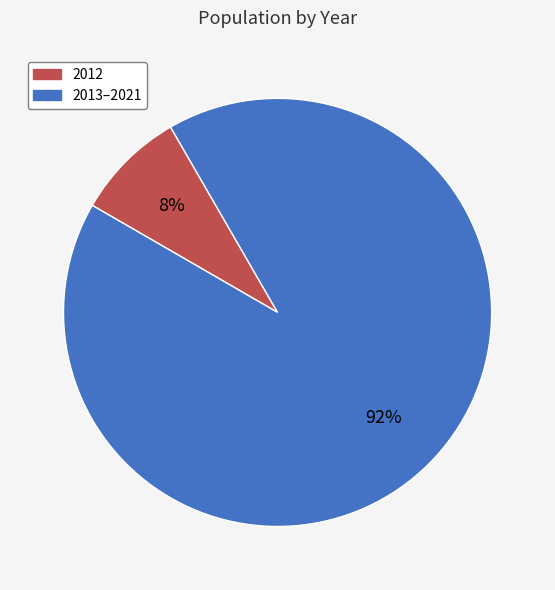

Count the number of slices in the pie.

2